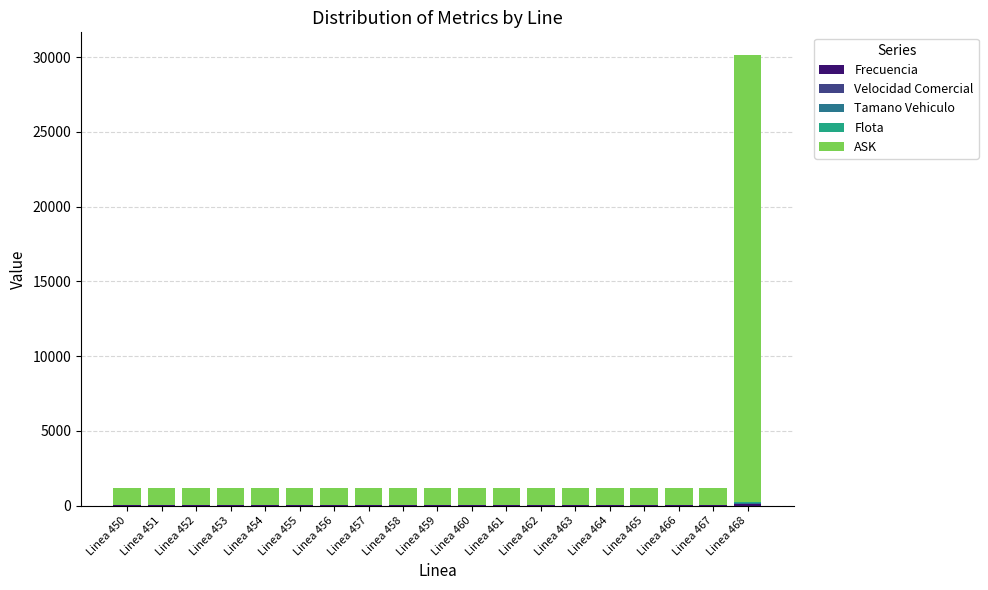

At which category is the sum across all series the highest?

Linea 468